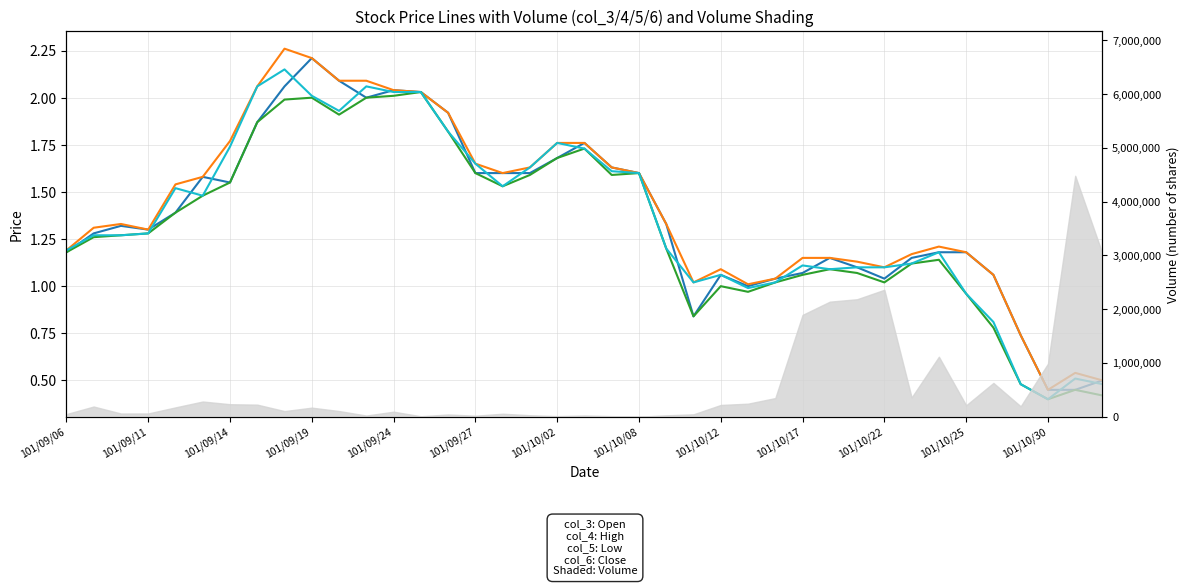

What value does the col_4 (High) series have at 38?

0.5